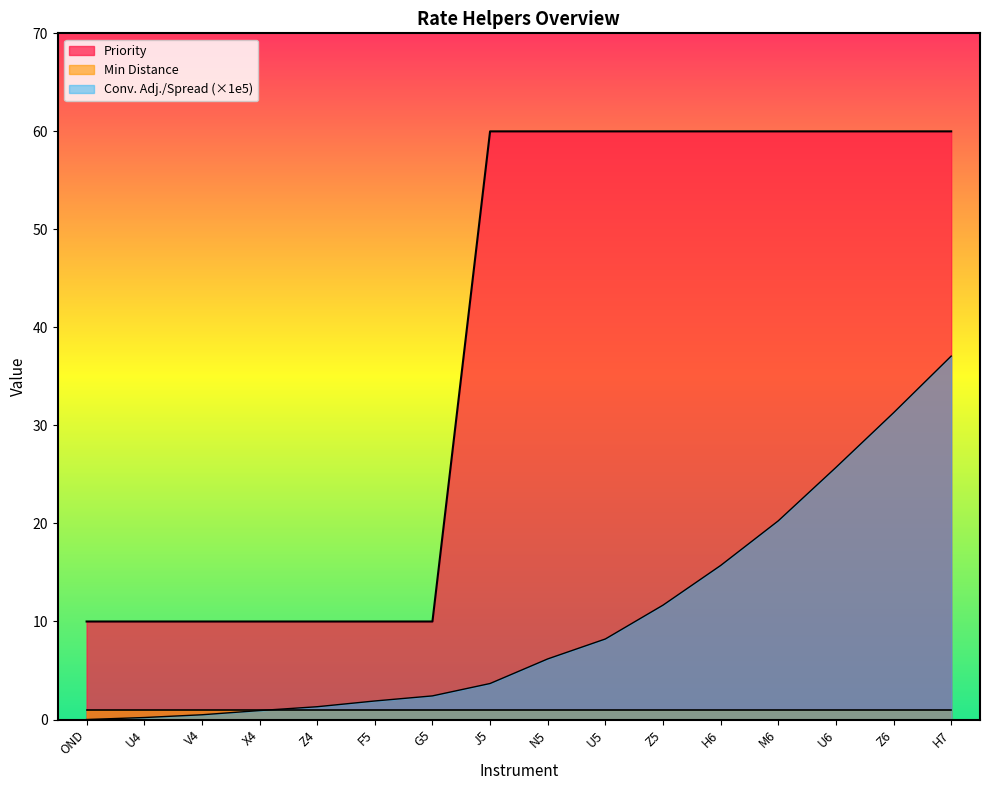

Which category has the lowest value in the Conv. Adj. / Spread series?

OND